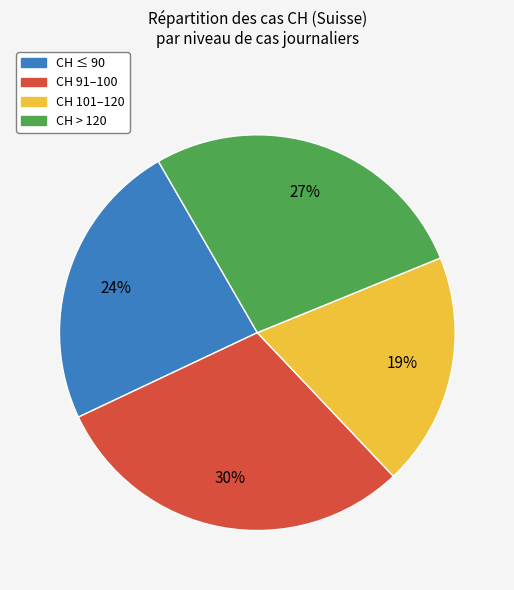

To the nearest percent, what percentage of the pie is CH ≤ 90?

24%